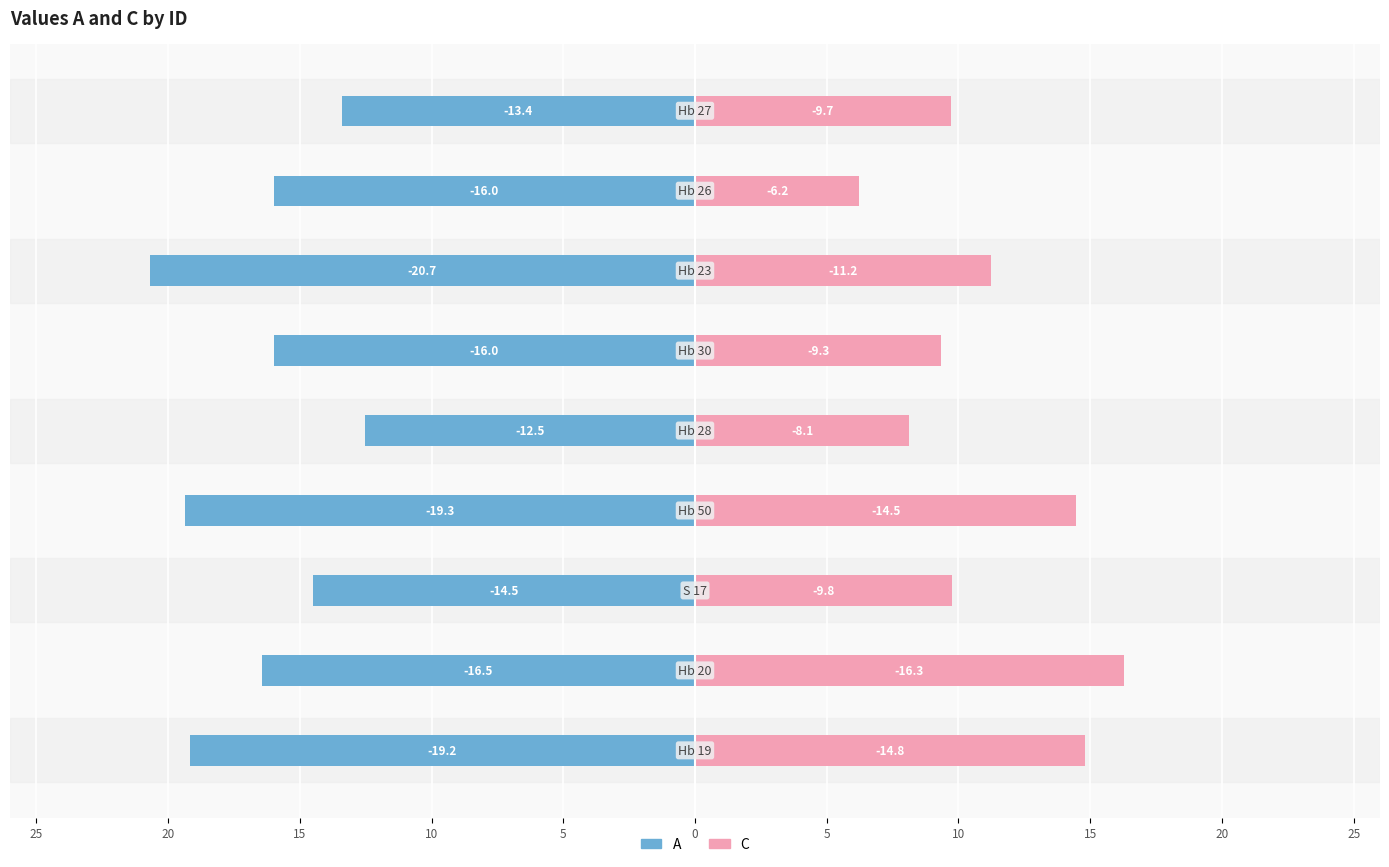

What are all the series names shown in the legend?

A, C